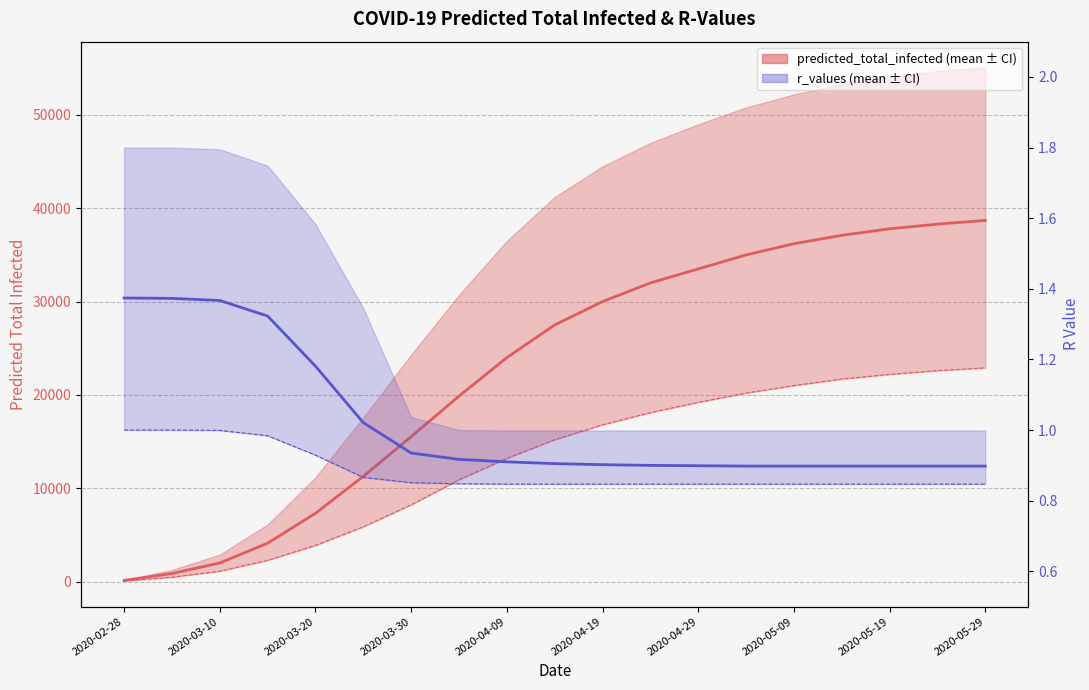

What is the sum of the predicted_total_infected_lower values at 2020-04-09 and 2020-05-19?

35400.0